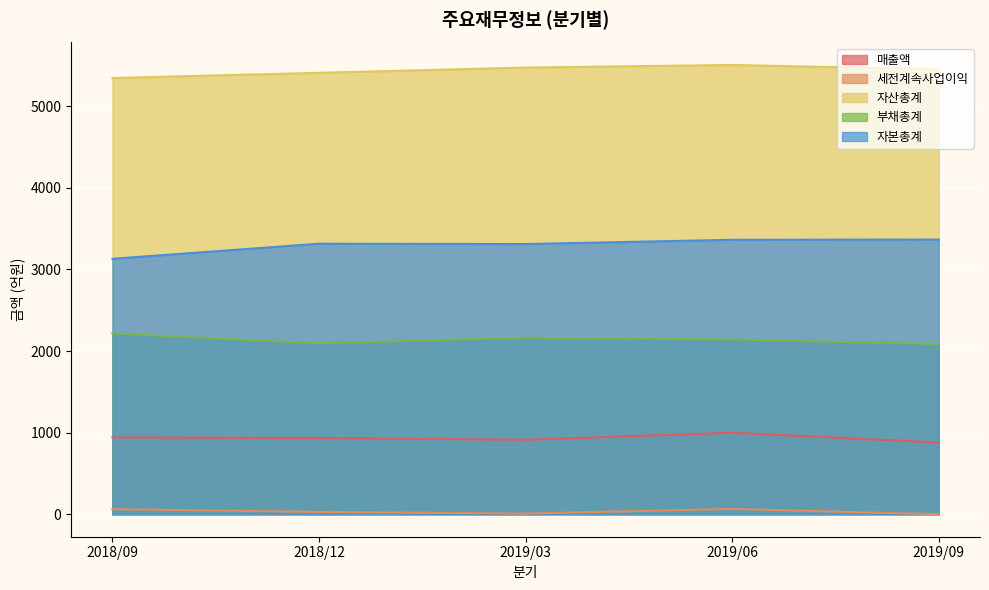

At how many categories does at least one series exceed 5008?

5